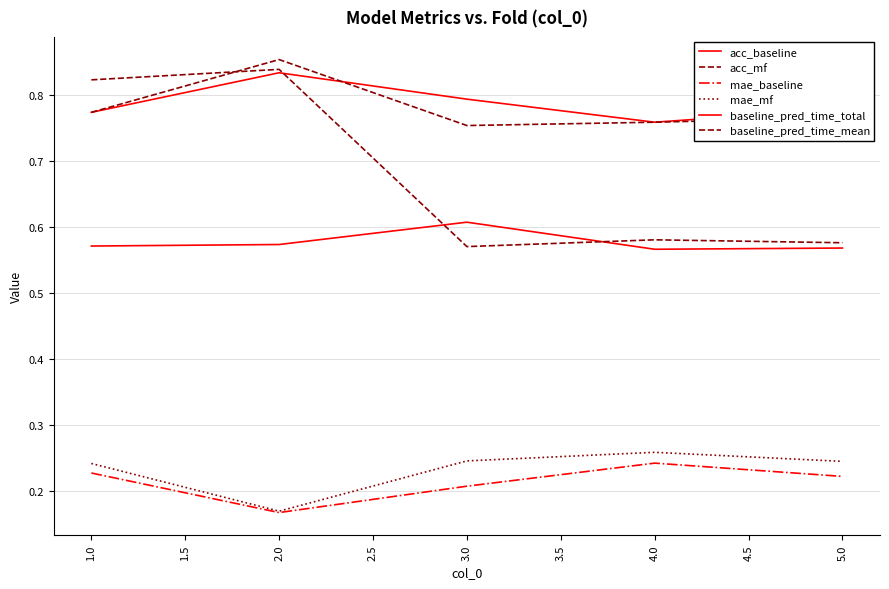

True or false: baseline_pred_time_total has more than 0 points higher than both neighbors.

True